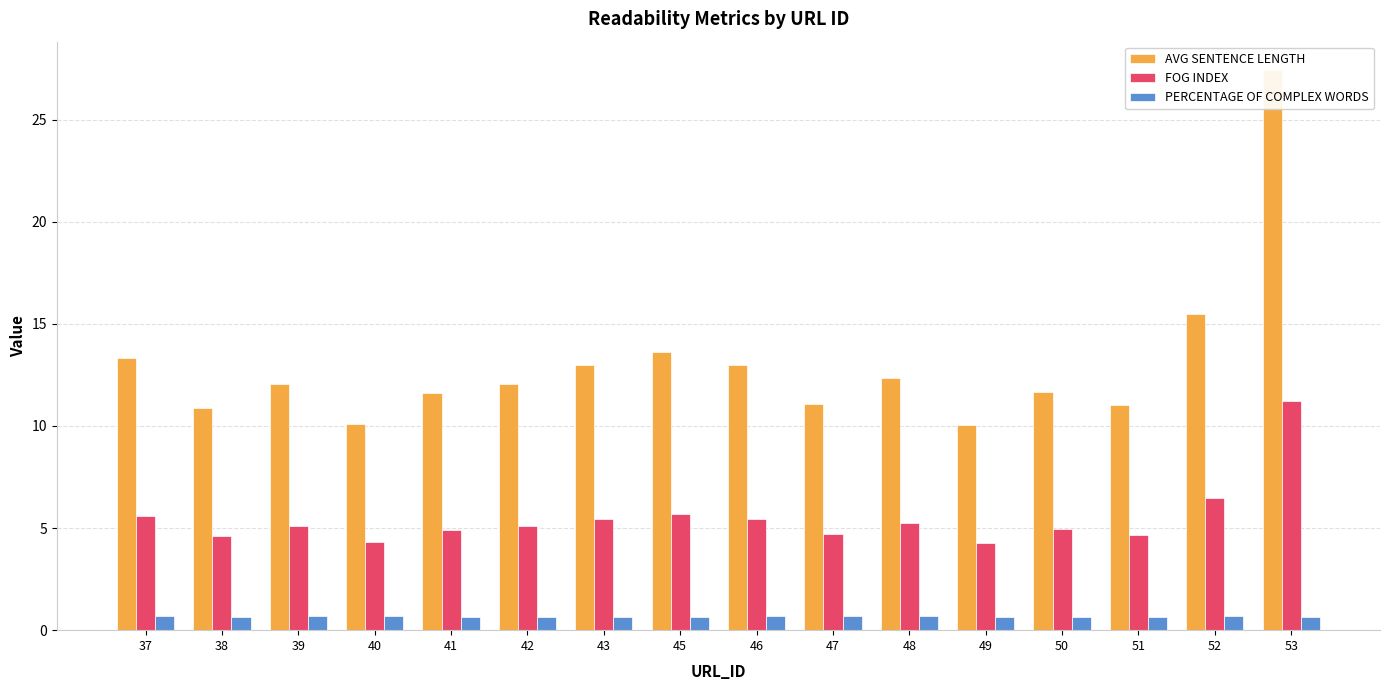

What are all the series names shown in the legend?

AVG SENTENCE LENGTH, FOG INDEX, PERCENTAGE OF COMPLEX WORDS